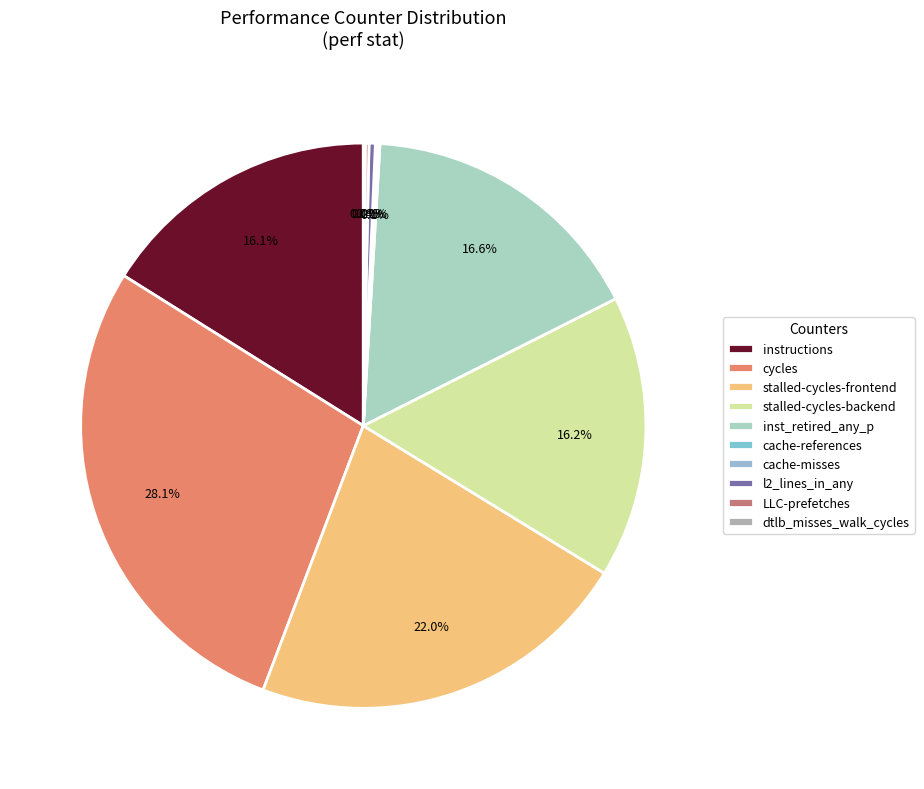

What is the change in value from cycles to cache-references?

-57681987132